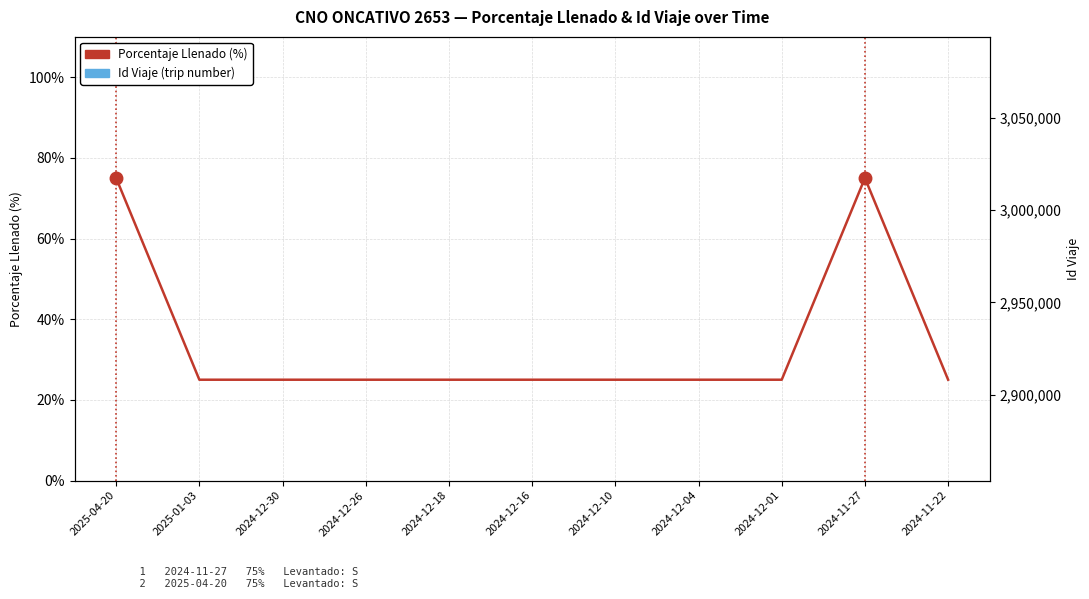

True or false: Porcentaje Llenado (%) and Id Viaje (trip number) intersect in this chart.

False